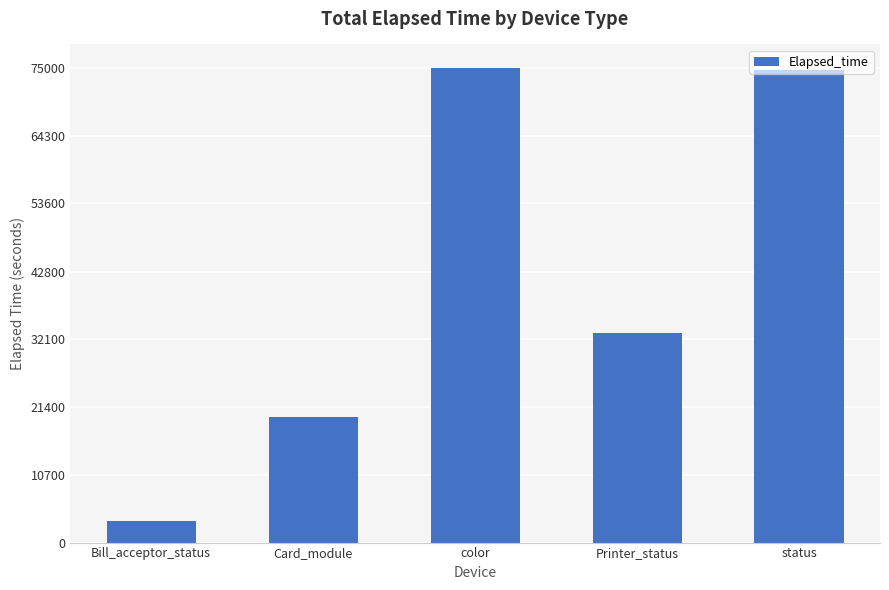

What is the maximum value shown in the chart?

74980